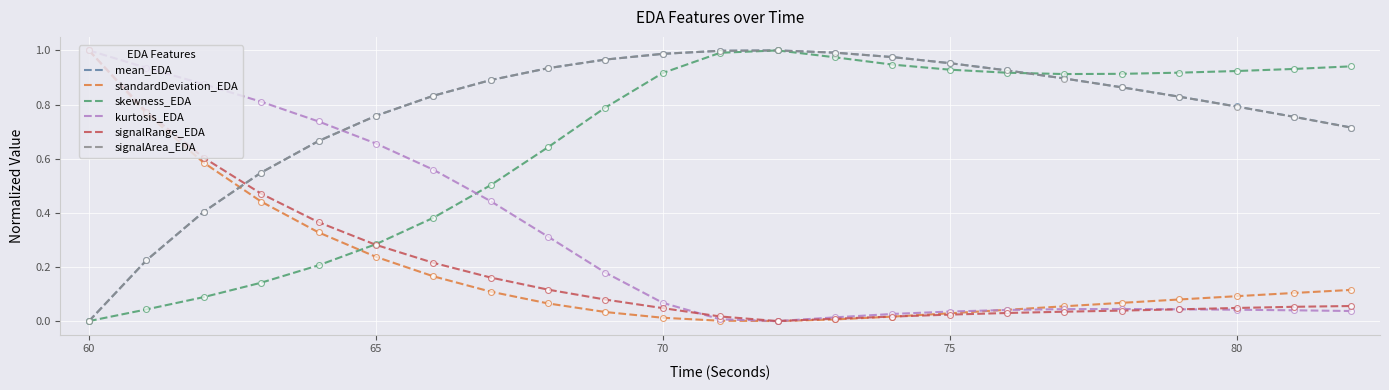

True or false: mean_EDA and kurtosis_EDA cross at least once.

True